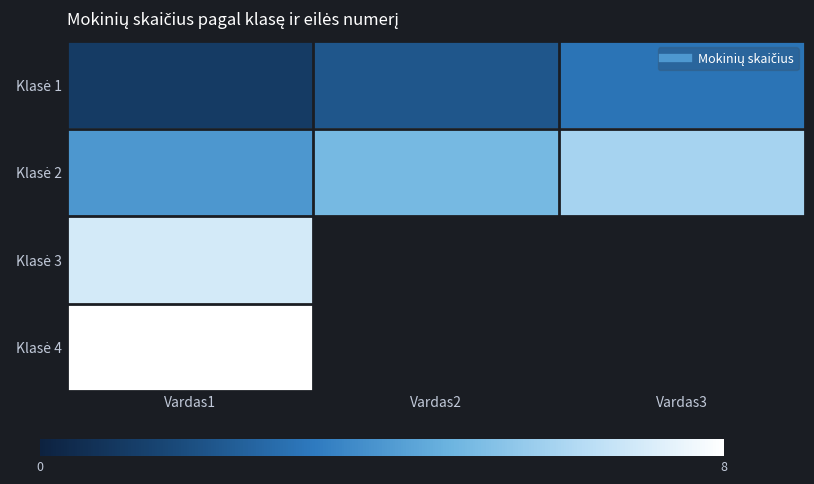

How many categories are shown in the chart?

3